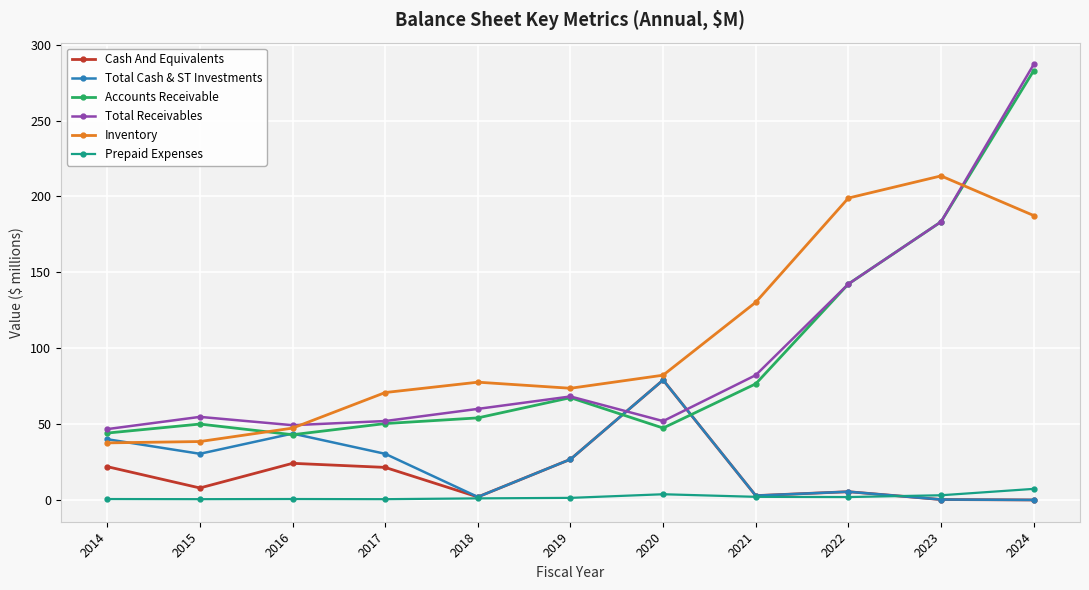

Read the Prepaid Expenses value at 2021.

2.1